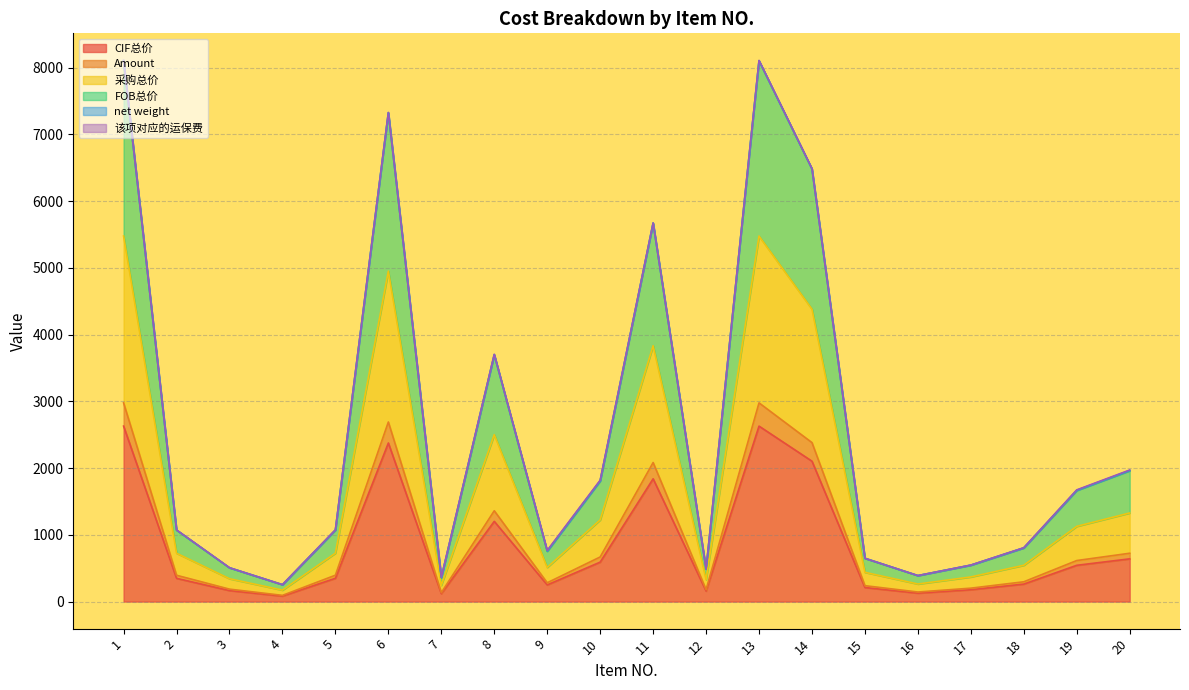

Does the chart display data point markers on the line(s)?

No